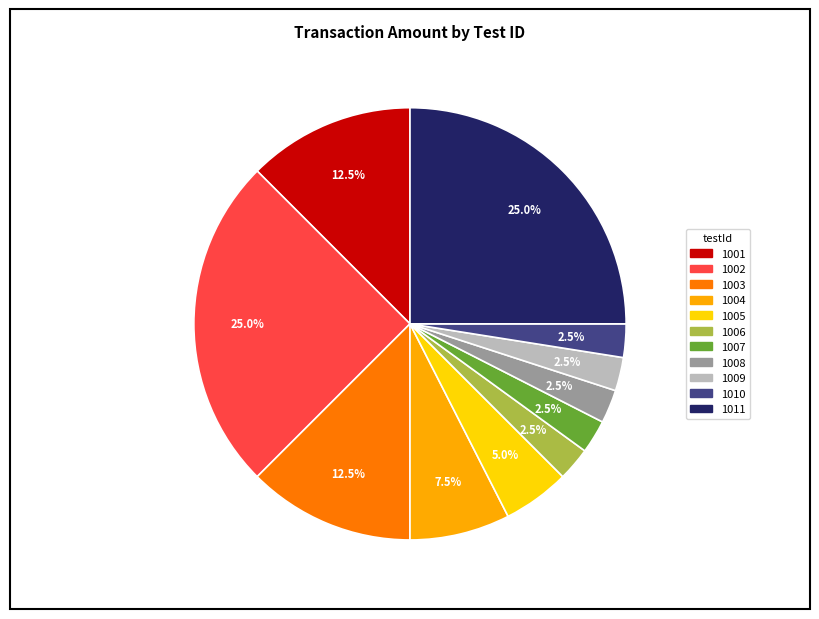

Does 1011 account for over 50% of the chart?

No